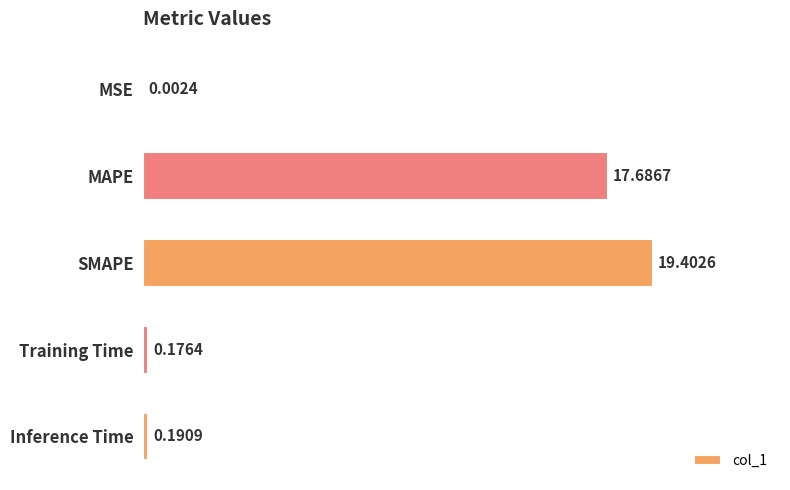

What is the sum of all values?

37.5